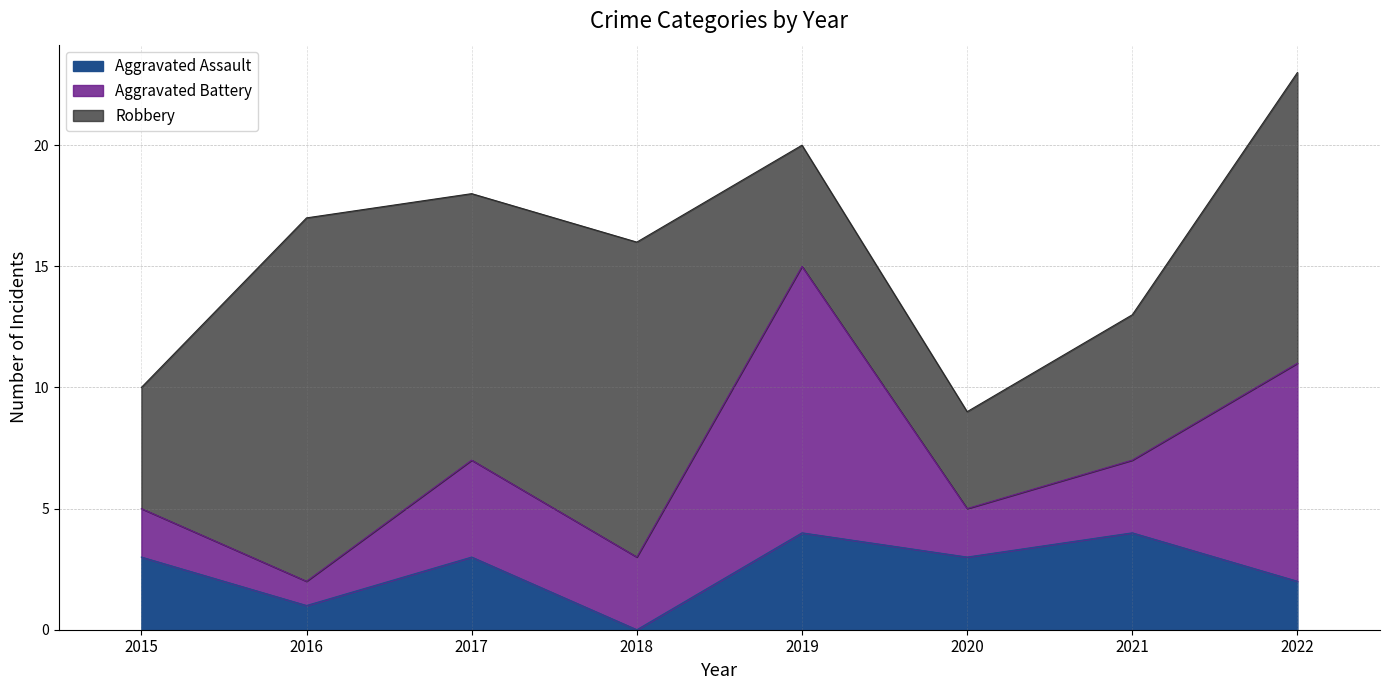

Is it true that Robbery equals 16 at 2022?

False